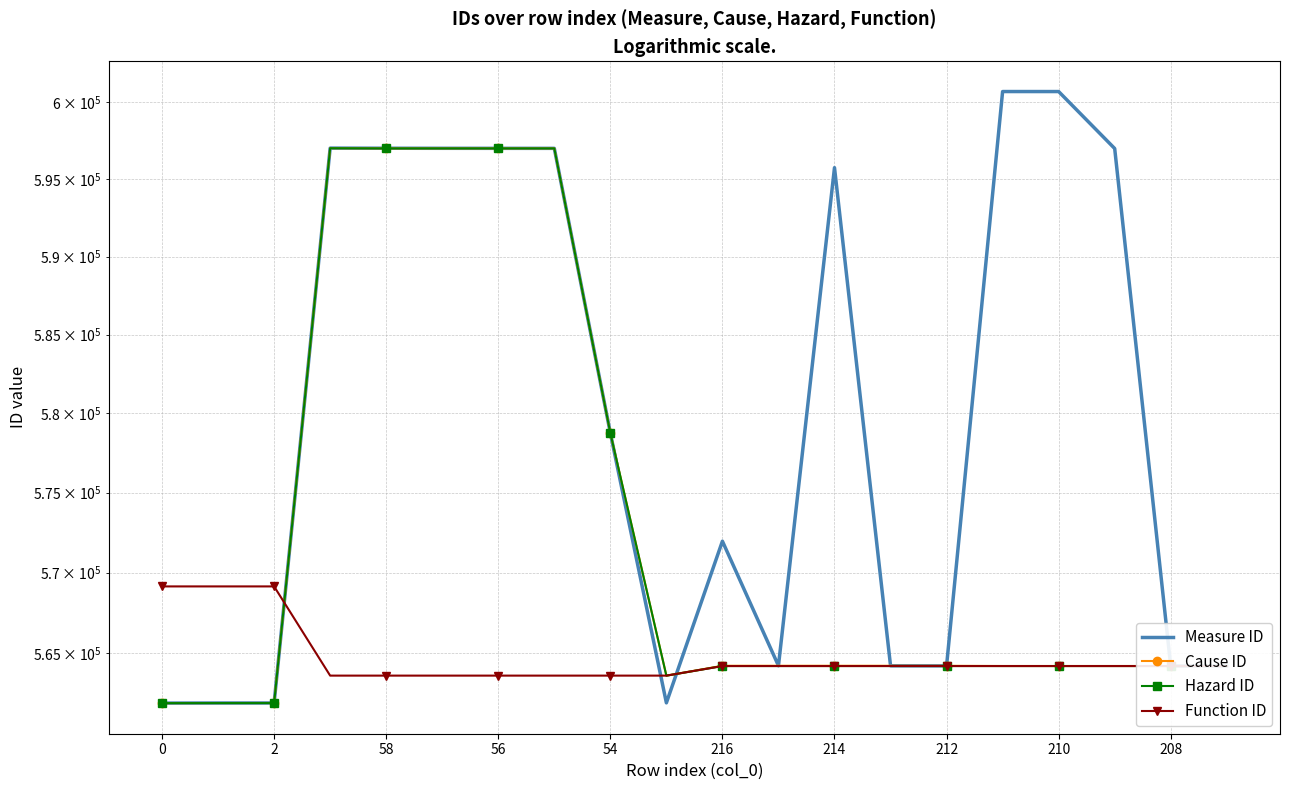

At how many categories does at least one series exceed 571378?

11